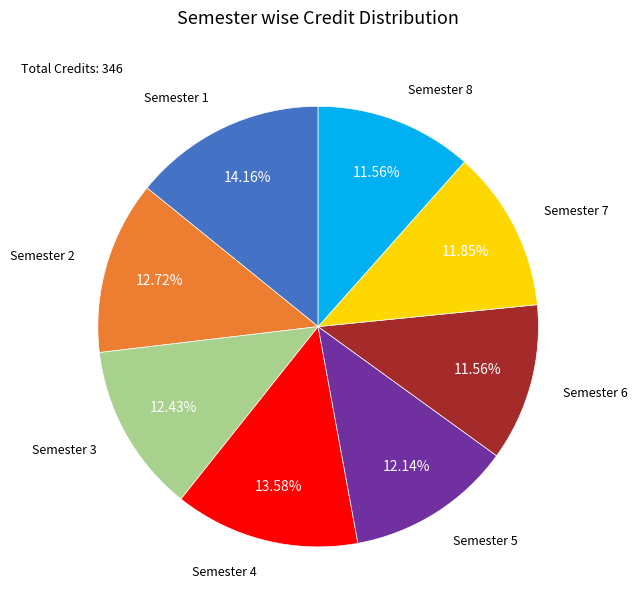

Does any single category account for the majority?

No